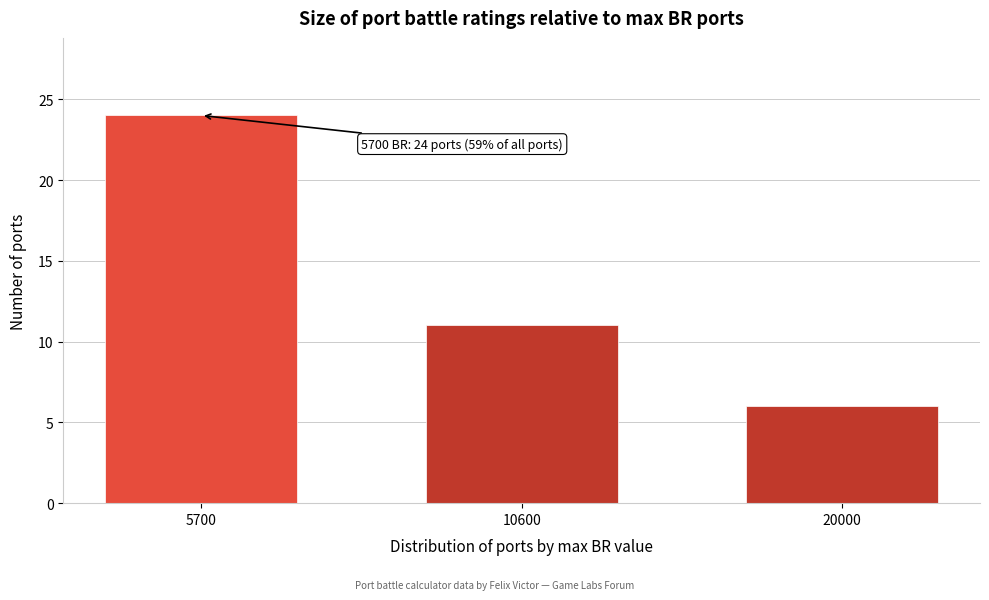

Reading left to right, list all the values displayed in this chart.

24	11	6